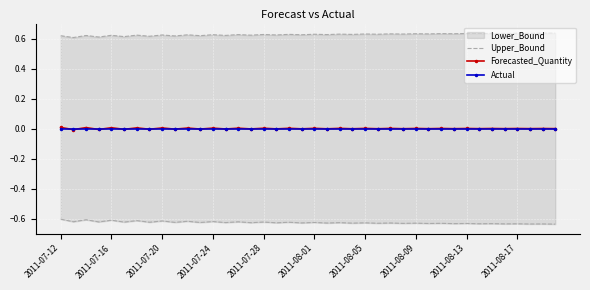

Between 21 and 38, which series saw the biggest shift?

Upper_Bound